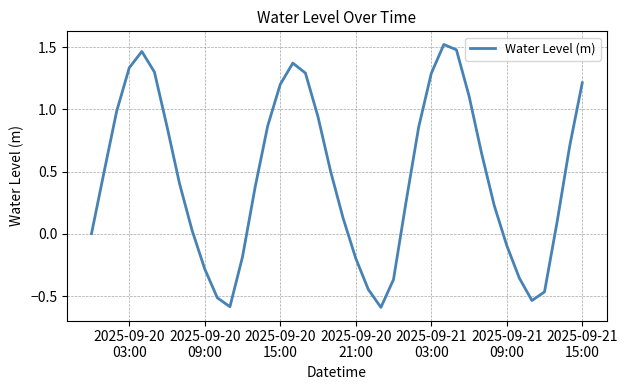

What is the smallest value displayed?

-0.6